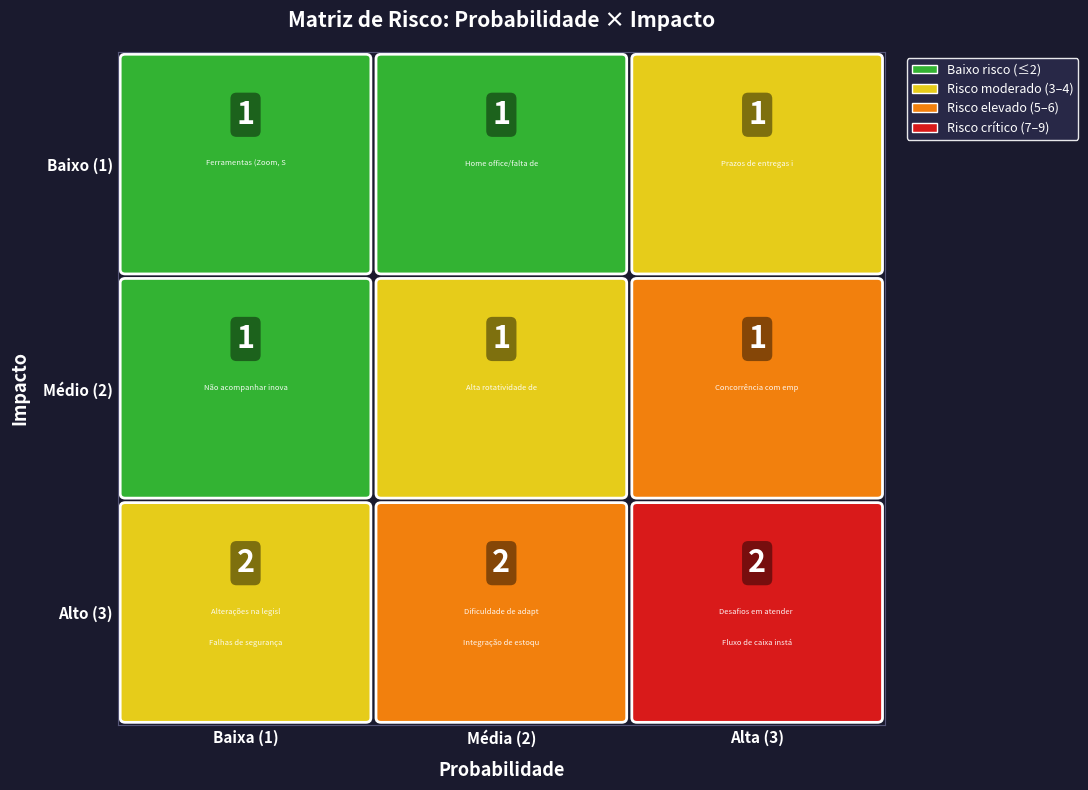

At which label does impacto reach its peak?

3